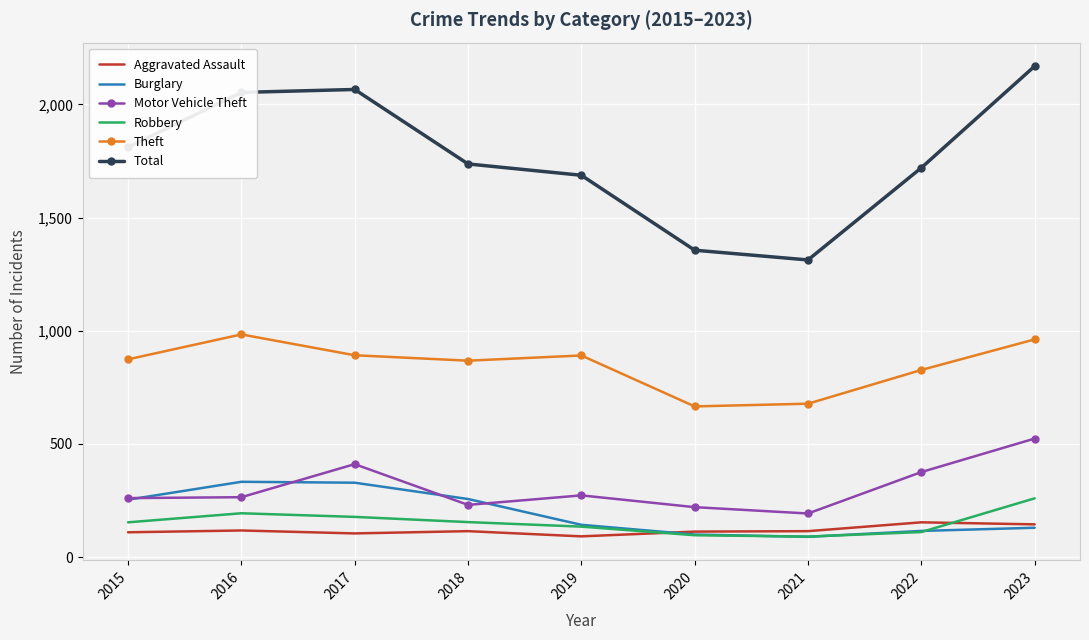

In Aggravated Assault, how many points are lower than both neighbors (excluding endpoints)?

2